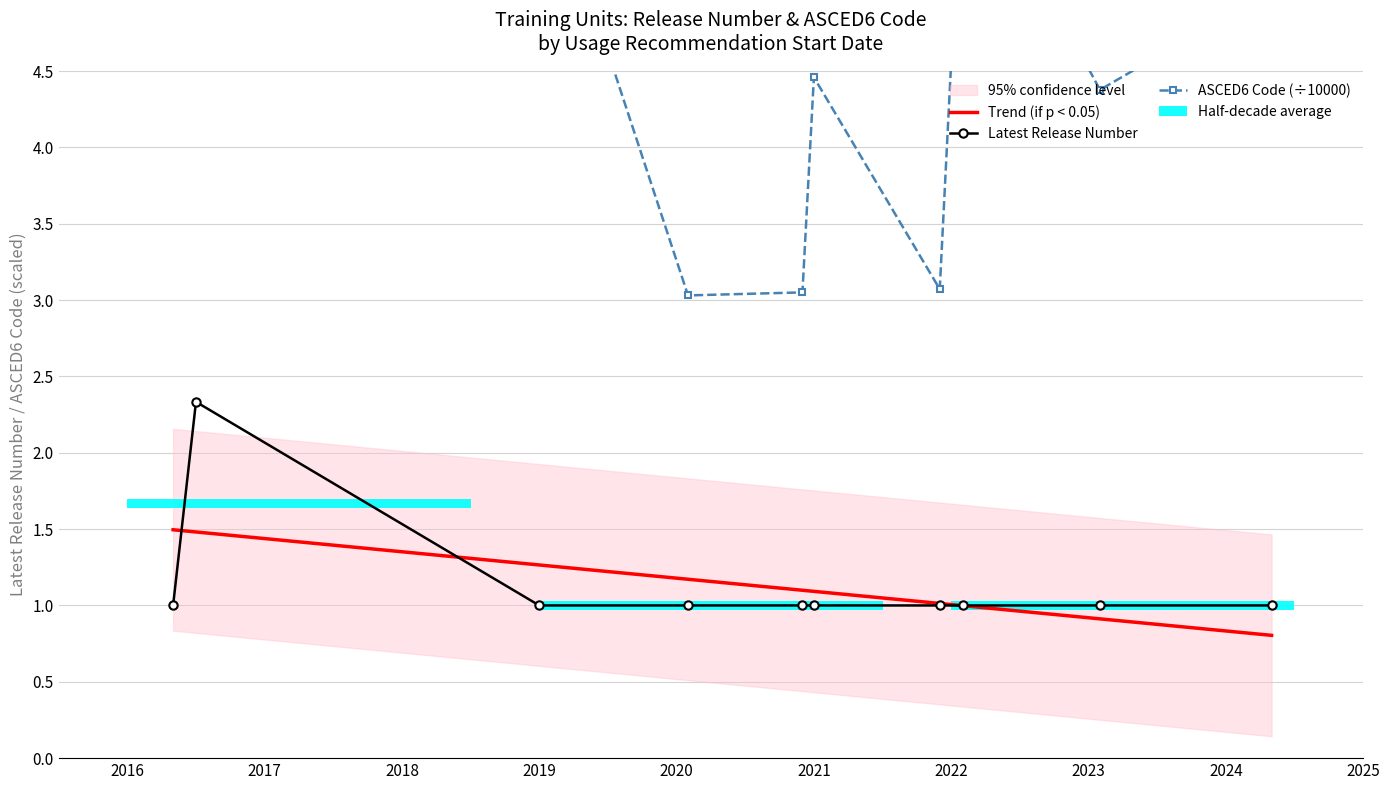

Which series has the largest range (max minus min)?

ASCED6 Code (÷10000)